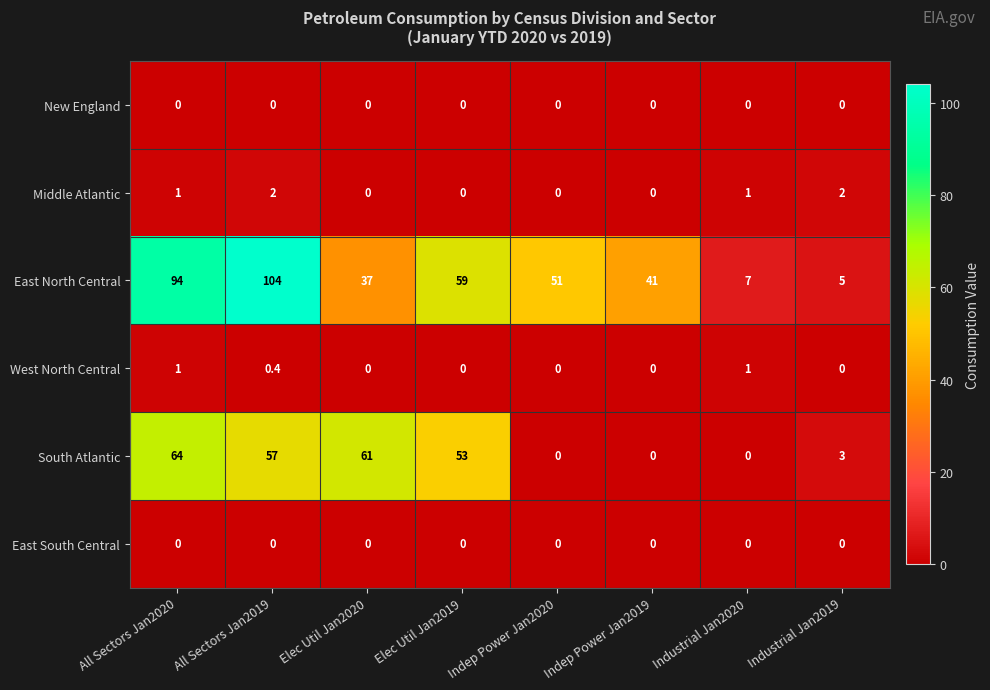

Rank the categories by East North Central value from highest to lowest.

All Sectors Jan2019, All Sectors Jan2020, Elec Util Jan2019, Indep Power Jan2020, Indep Power Jan2019, Elec Util Jan2020, Industrial Jan2020, Industrial Jan2019